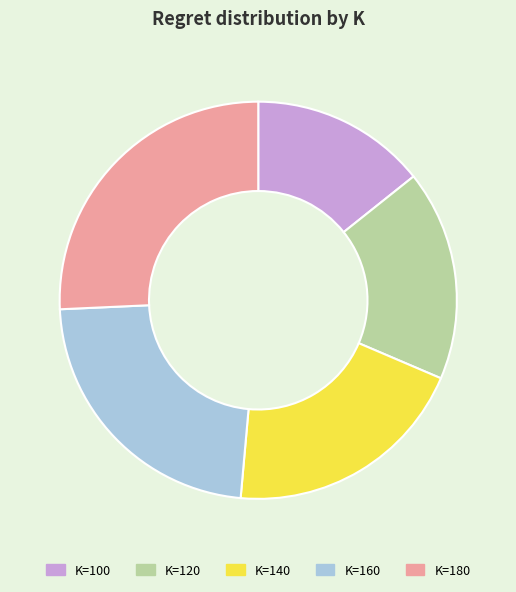

Which category has the biggest portion of the pie?

K=180